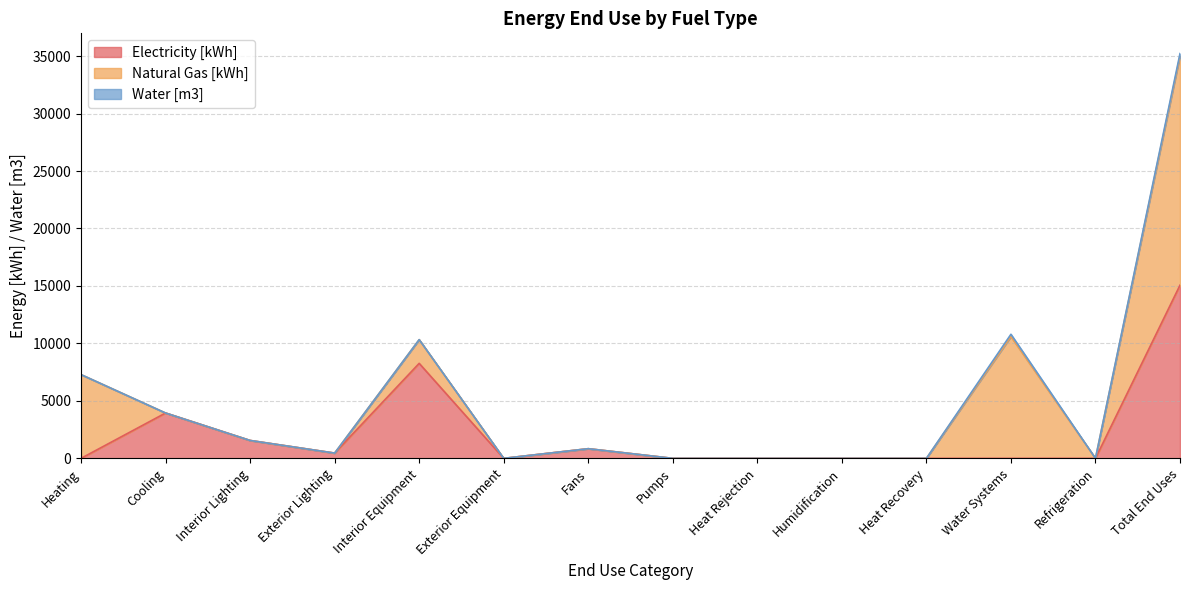

How many interior local valleys does the Electricity [kWh] series have?

2